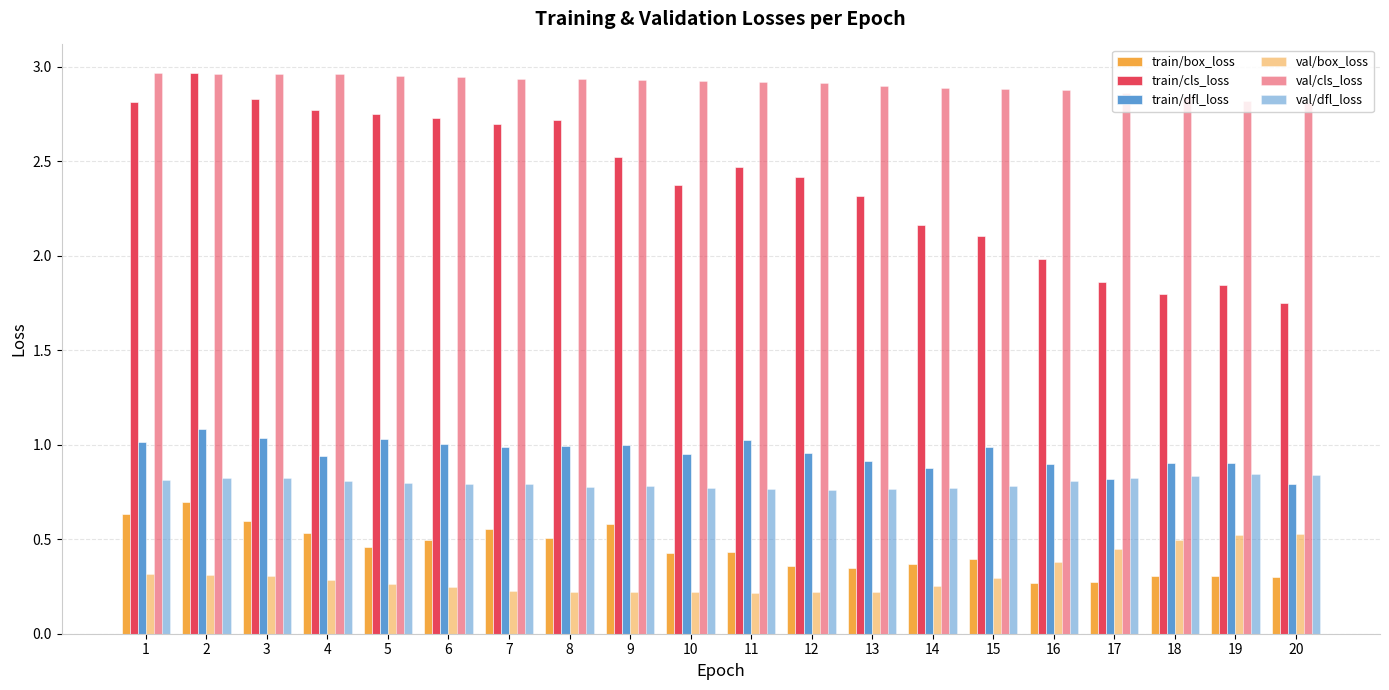

How many bars are there in each group?

6